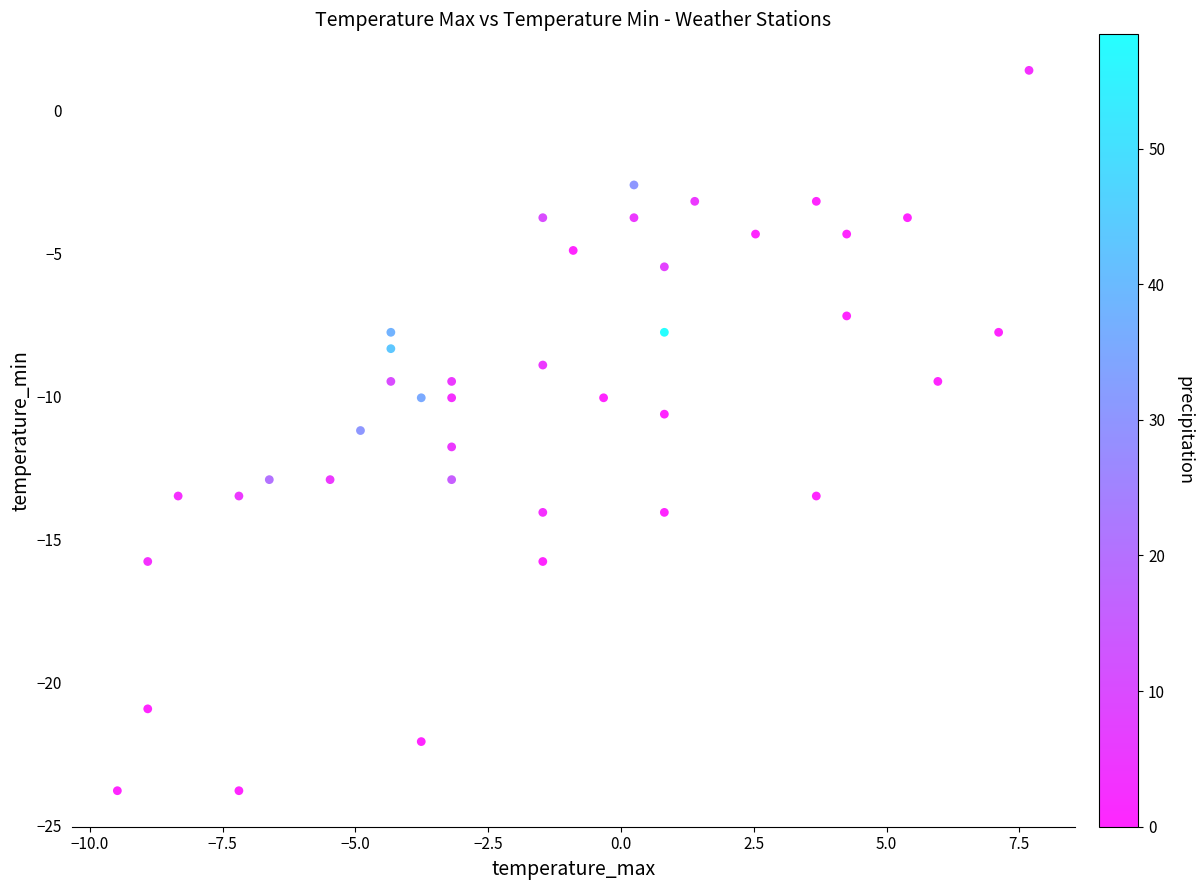

What is the range of Y values (max minus min)?

25.2